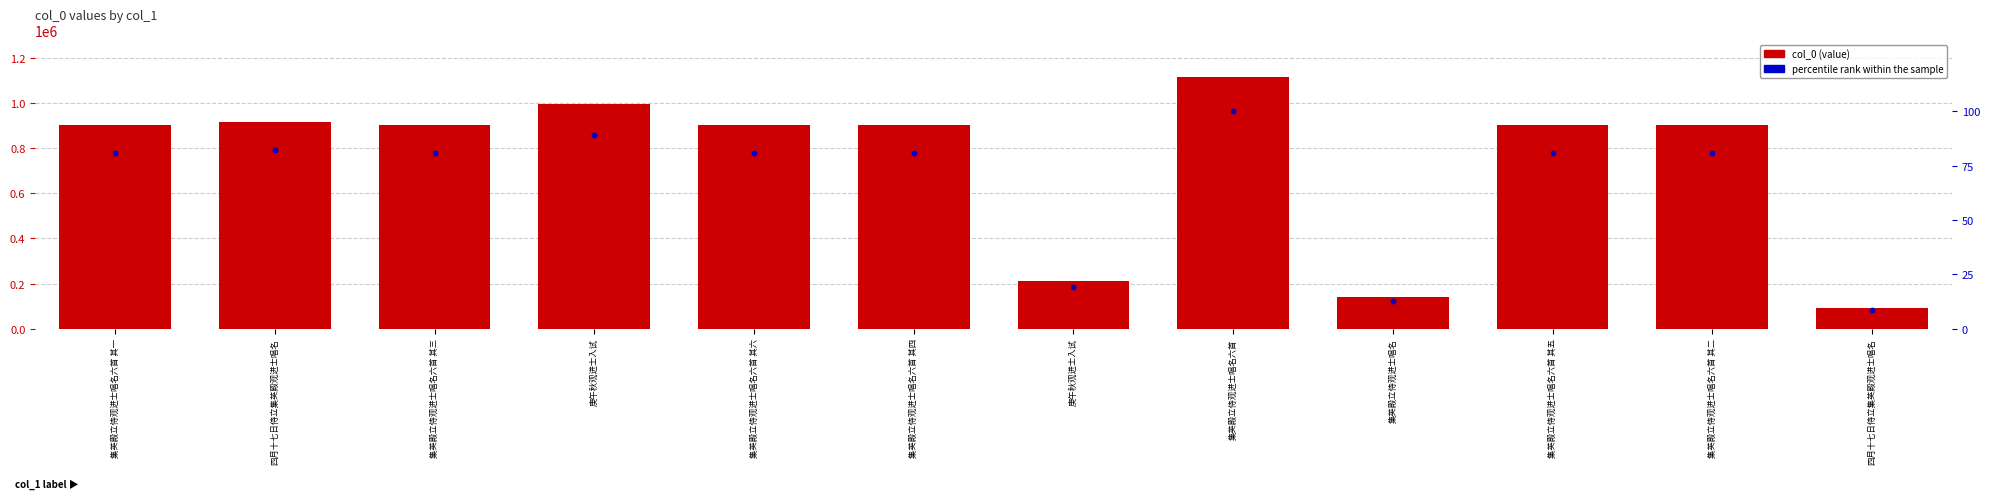

Which series contains the lowest Y value?

percentile rank within the sample